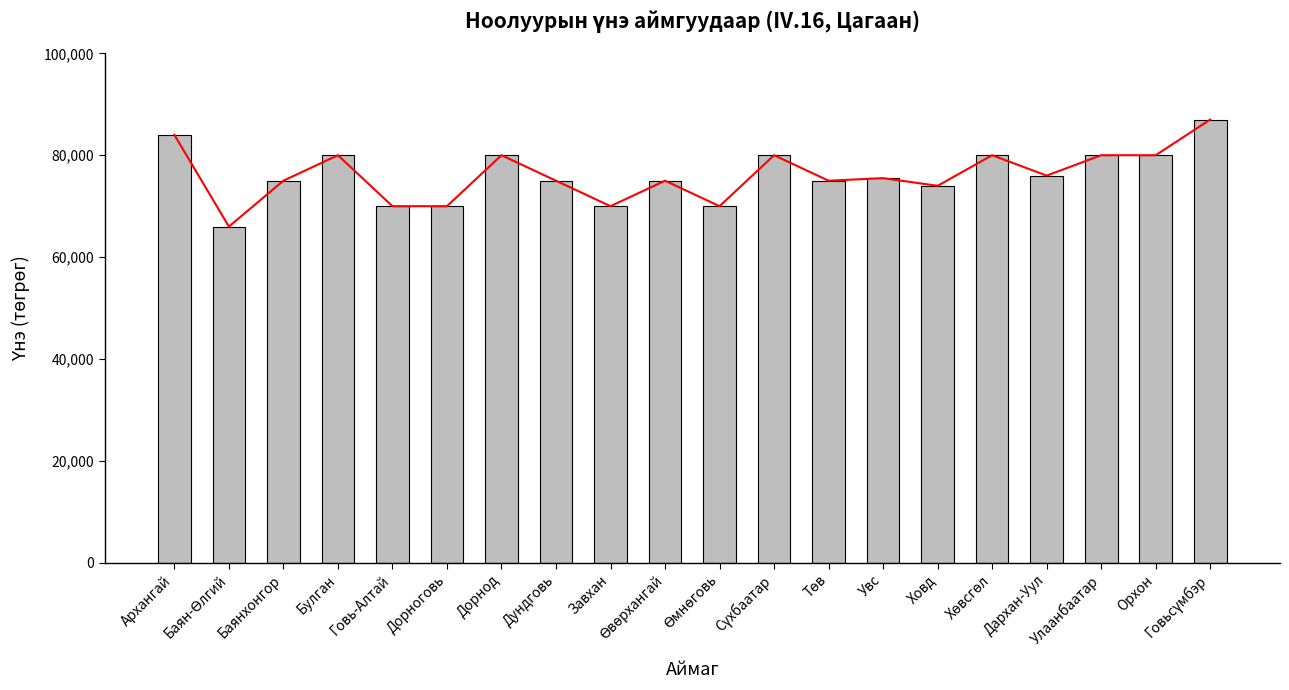

Where does the data first go above 75500?

Архангай